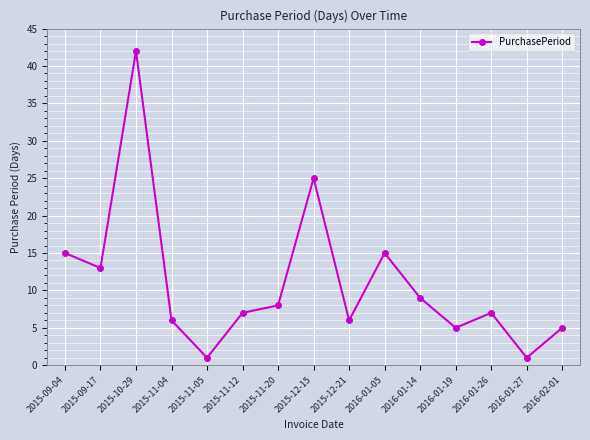

Is it true that the value at 2016-02-01 is 5?

True